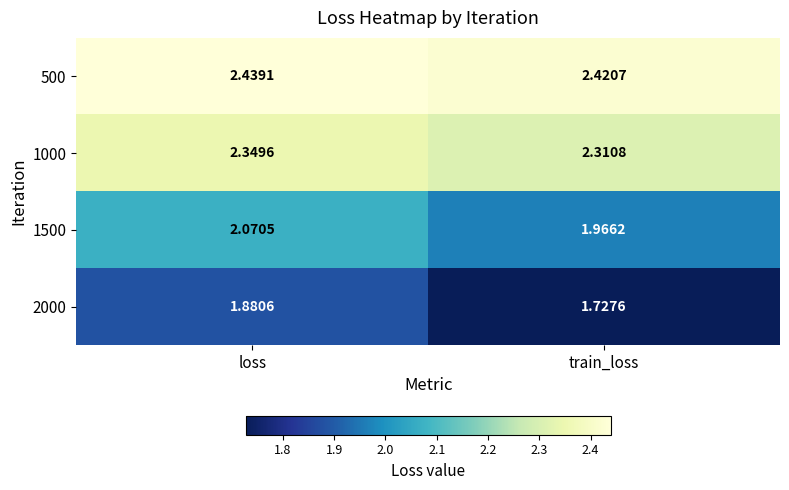

Which series changed the most between loss and train_loss?

2000